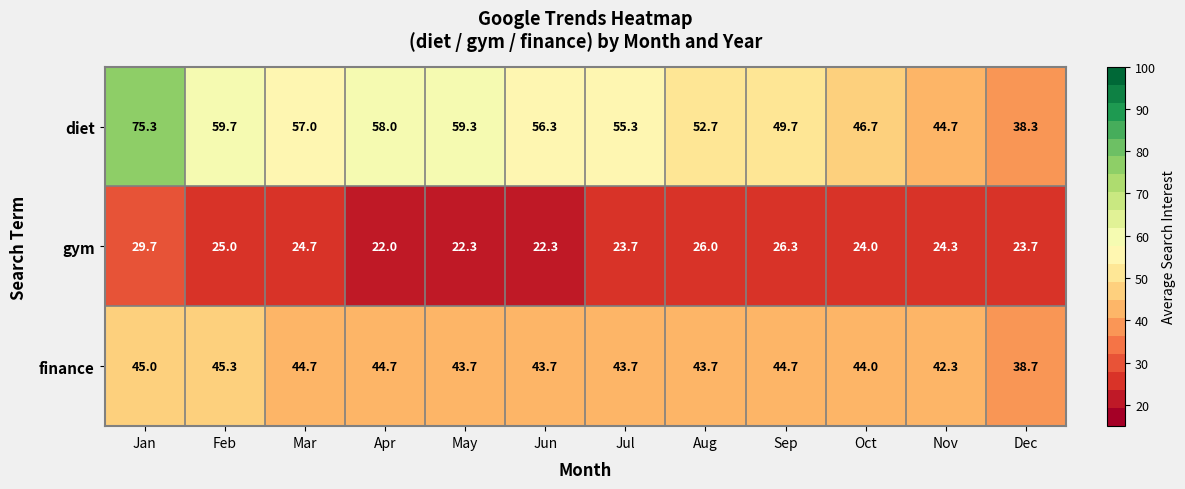

The finance series shows 10.6 at Mar. True or false?

False